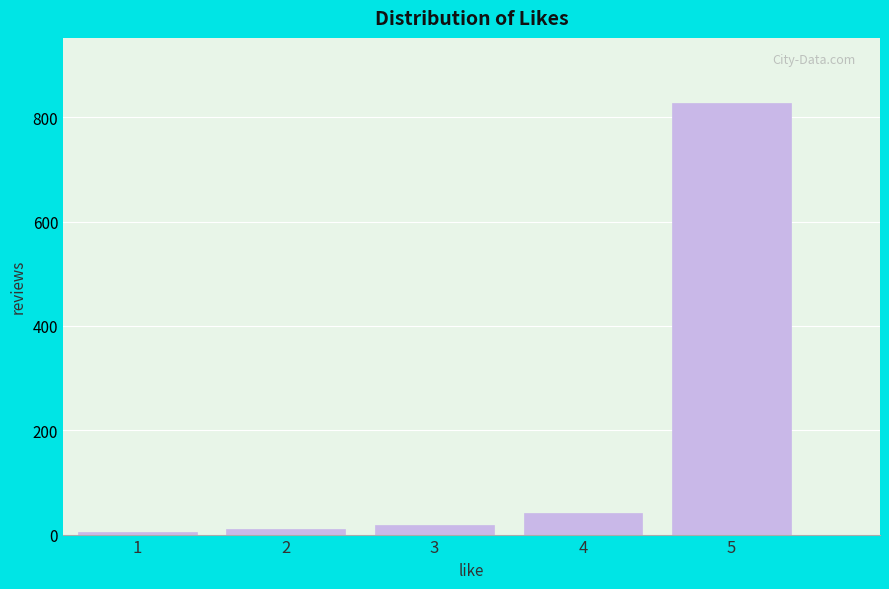

Reading right to left, transcribe all the data shown in this chart.

5=828	4=41	3=19	2=10	1=5